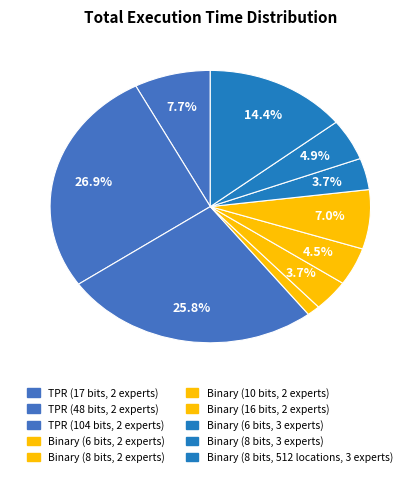

What is the largest slice in the pie chart?

TPR (48 bits, 2 experts)